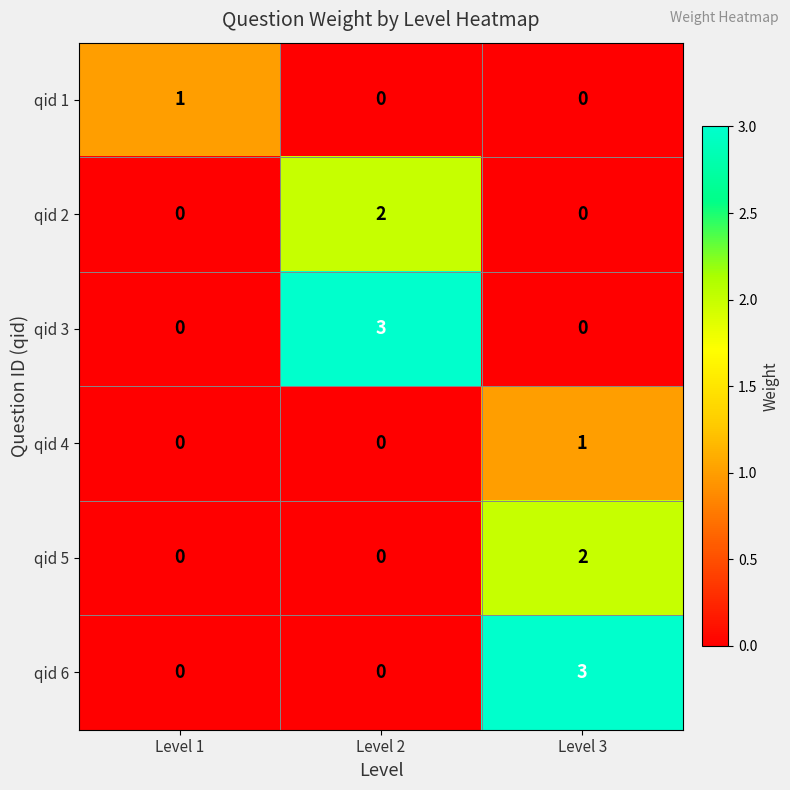

What is the difference between the qid 6 values at Level 1 and Level 3?

3